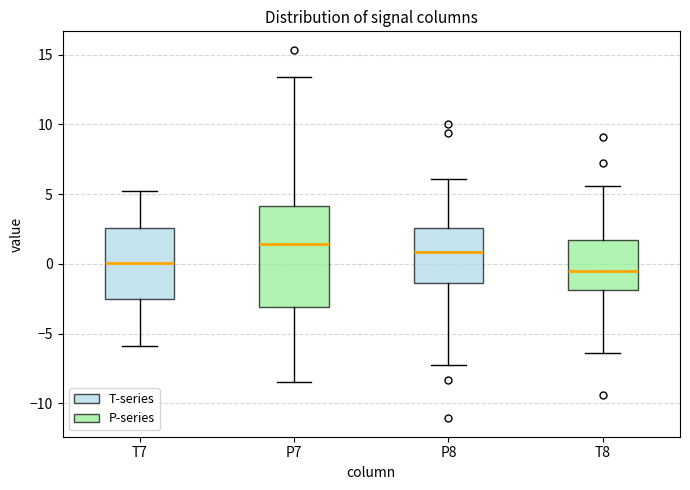

Comparing the boxes themselves (not the whiskers), which one is the tallest?

P7